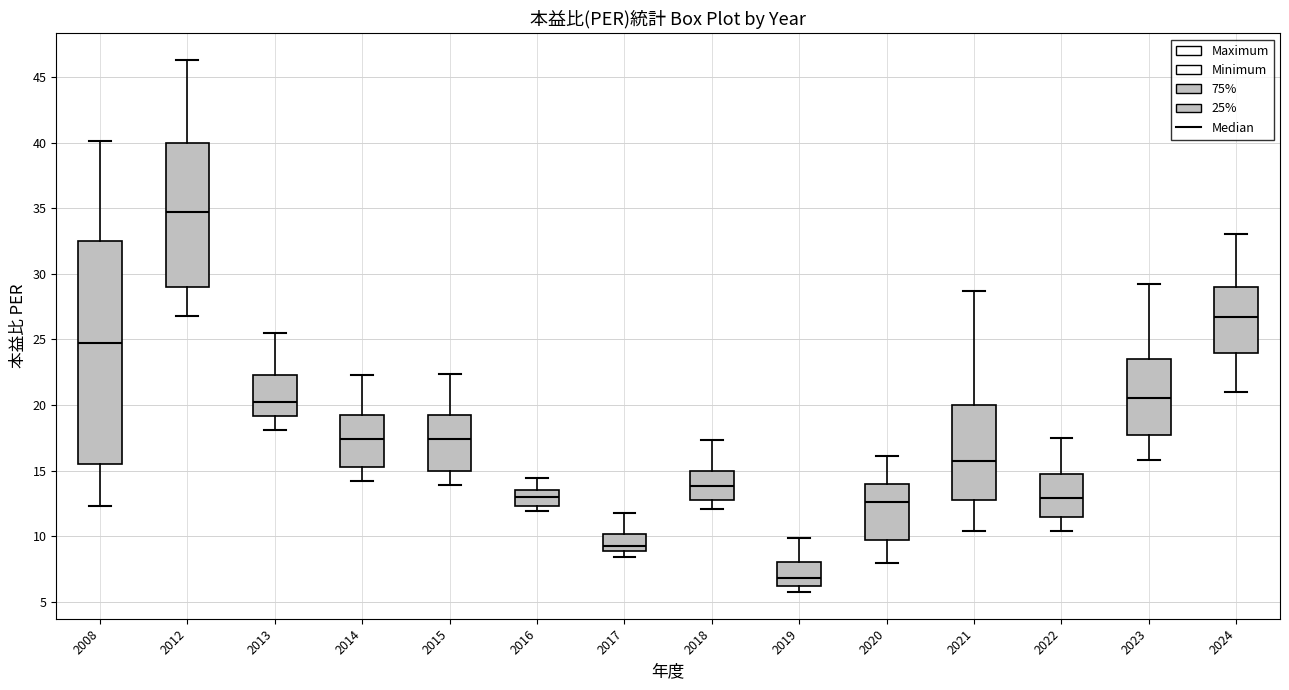

Which box has the lowest median line?

2019